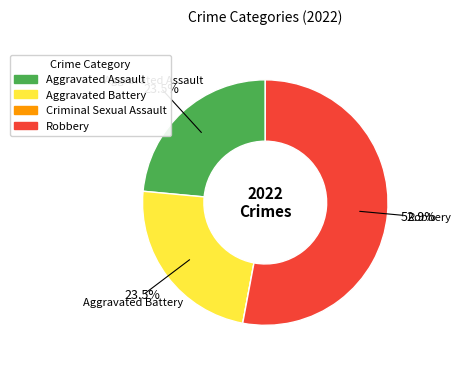

Which slice is the largest?

Robbery